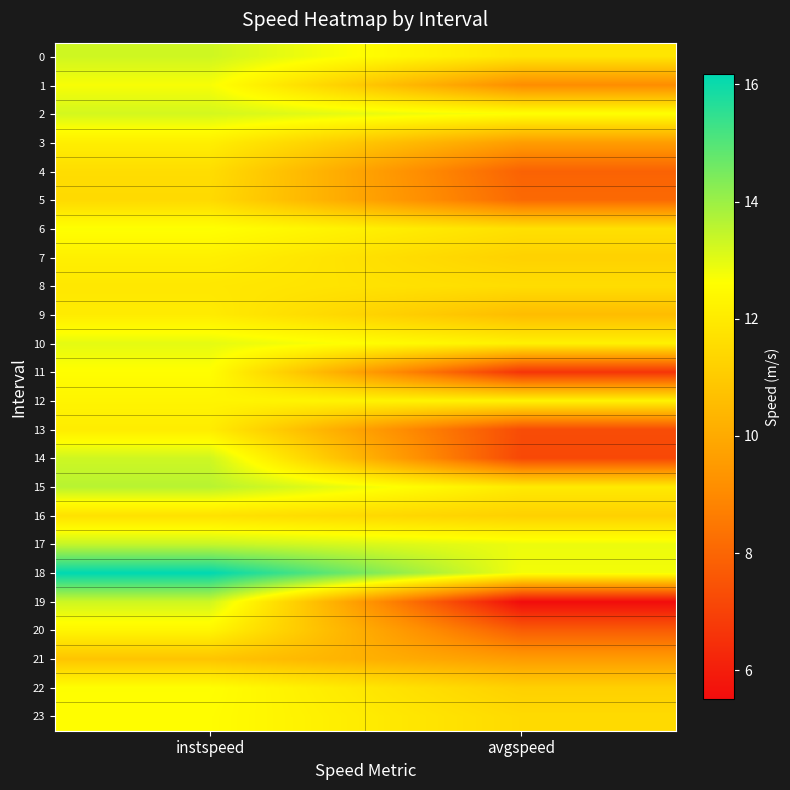

At how many categories does at least one series exceed 9?

2